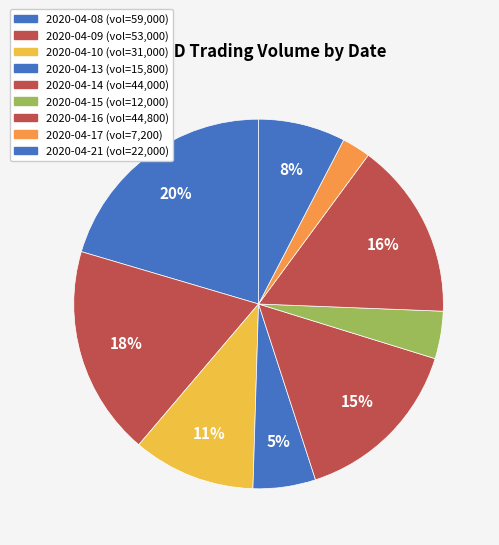

Approximately how many times larger is the value at 2020-04-15 compared to 2020-04-17?

1.7